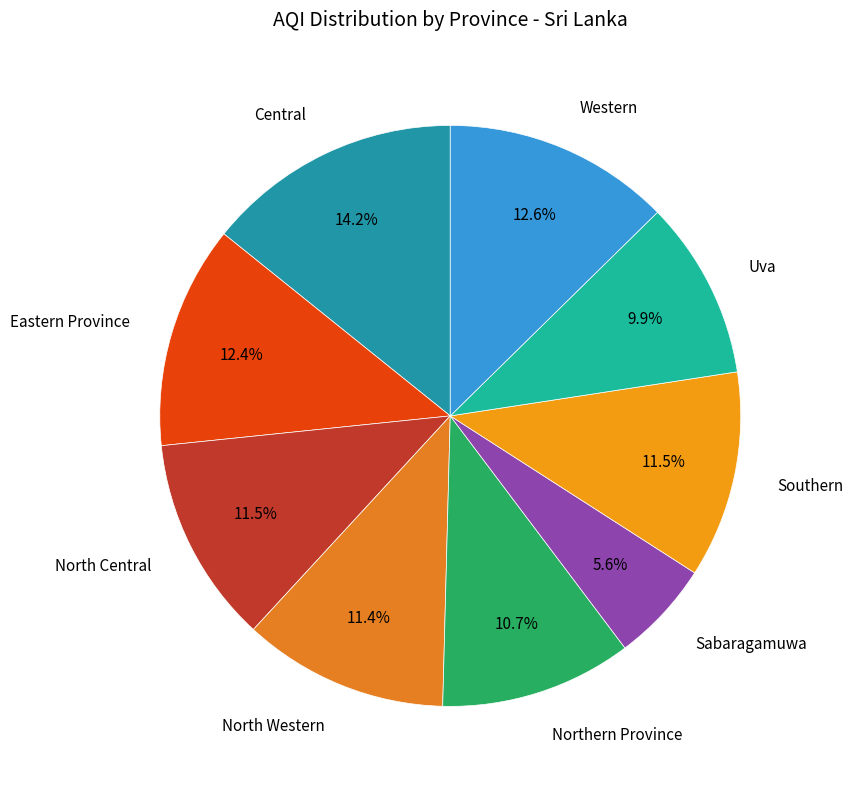

How many segments does this pie chart have?

9